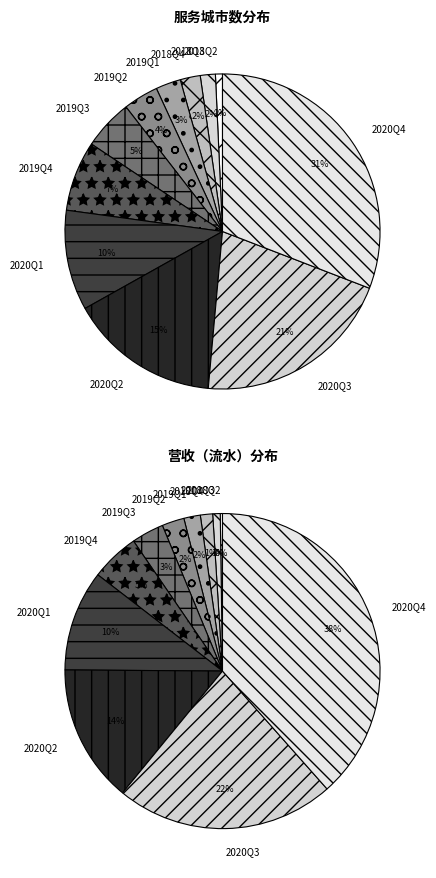

Between 2019Q1 and 2019Q3, which is larger?

2019Q3